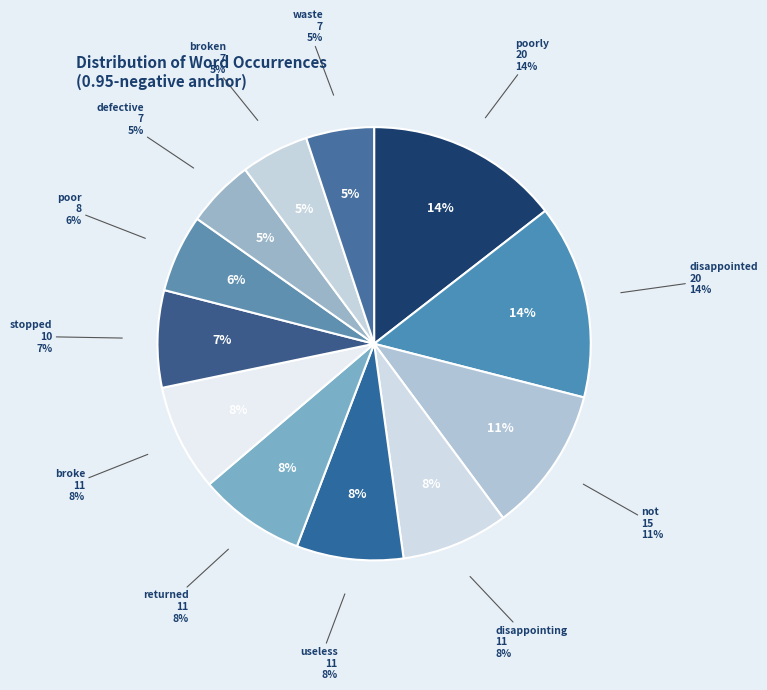

Between broke and waste, which is larger?

broke